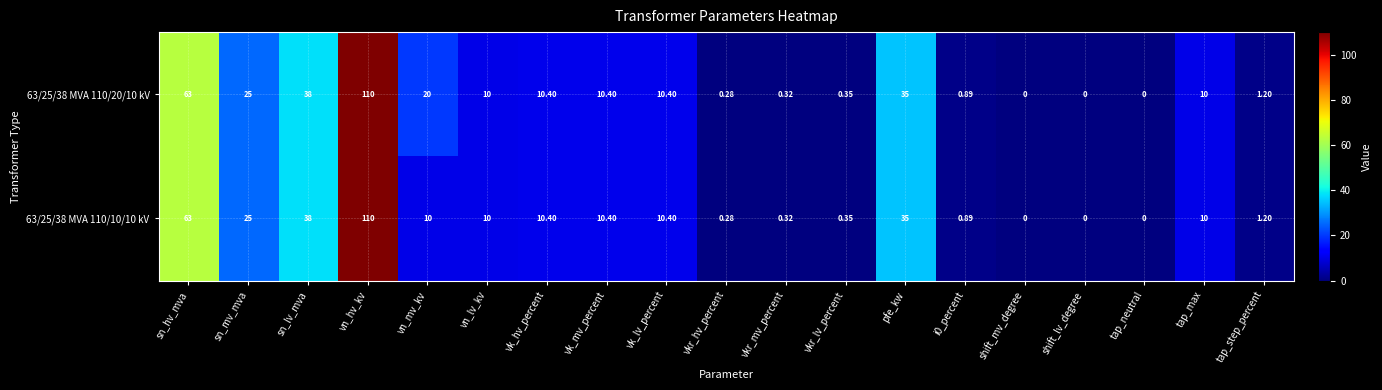

At which category is the sum across all series the highest?

vn_hv_kv